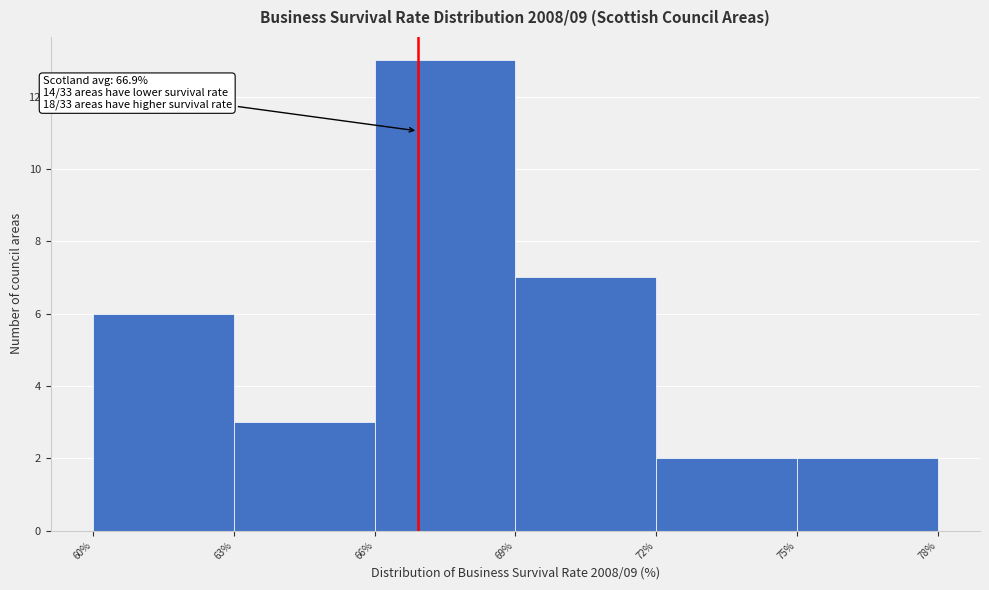

Which range on the x-axis has the tallest bar?

66% to 69%